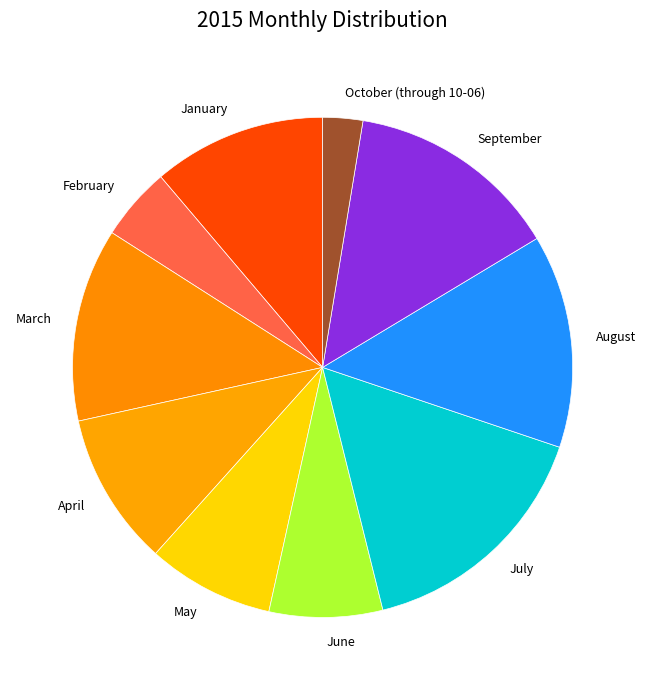

Combined, do February and October (through 10-06) account for over 50%?

No